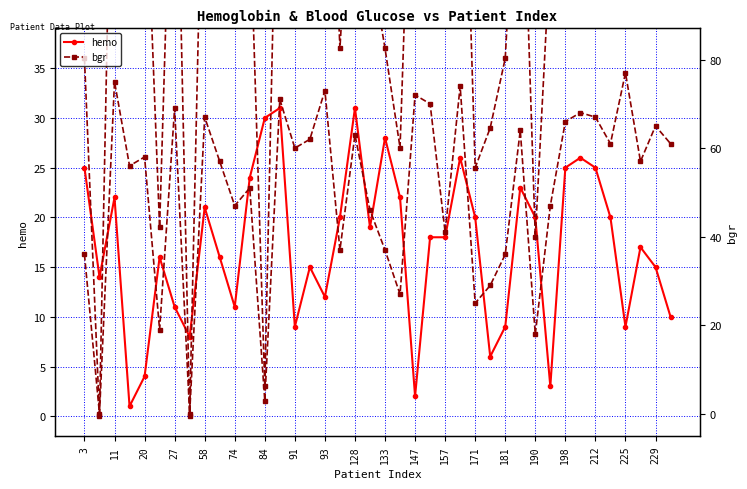

What is the minimum value for hemo?

1